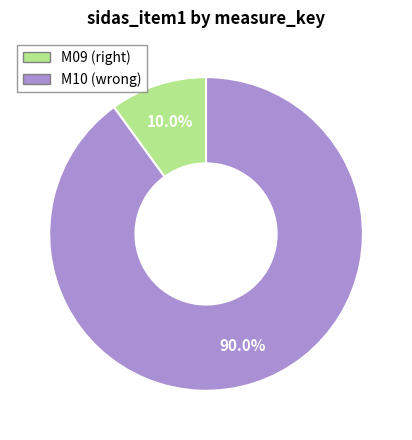

To the nearest percent, what is the difference between the M10 and M09 slice percentages?

80%